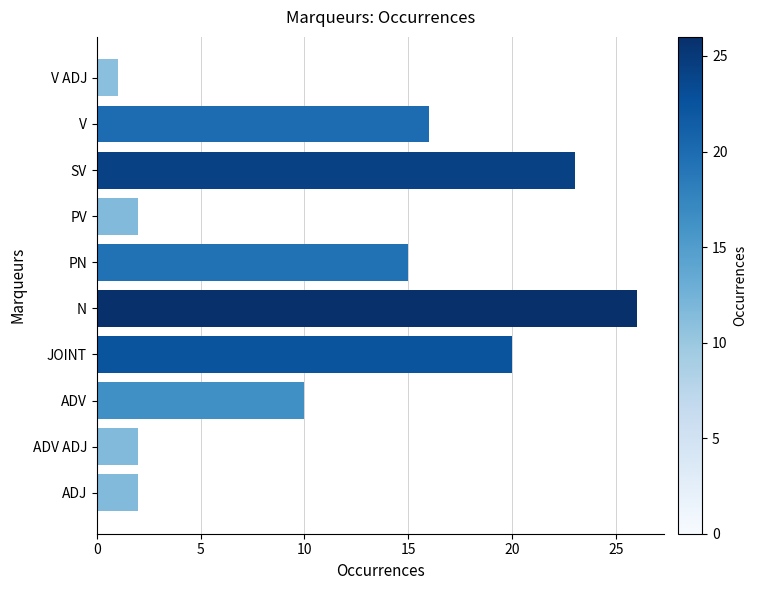

Read the value at V.

16